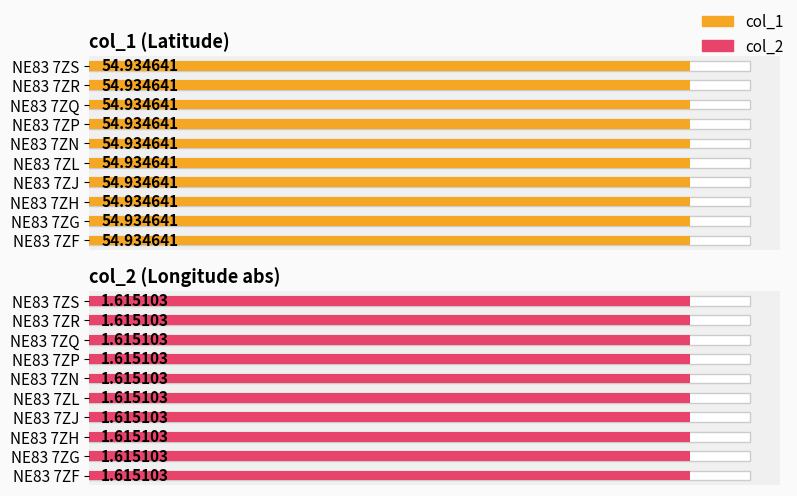

Which series changed the most between NE83 7ZF and NE83 7ZQ?

col_1